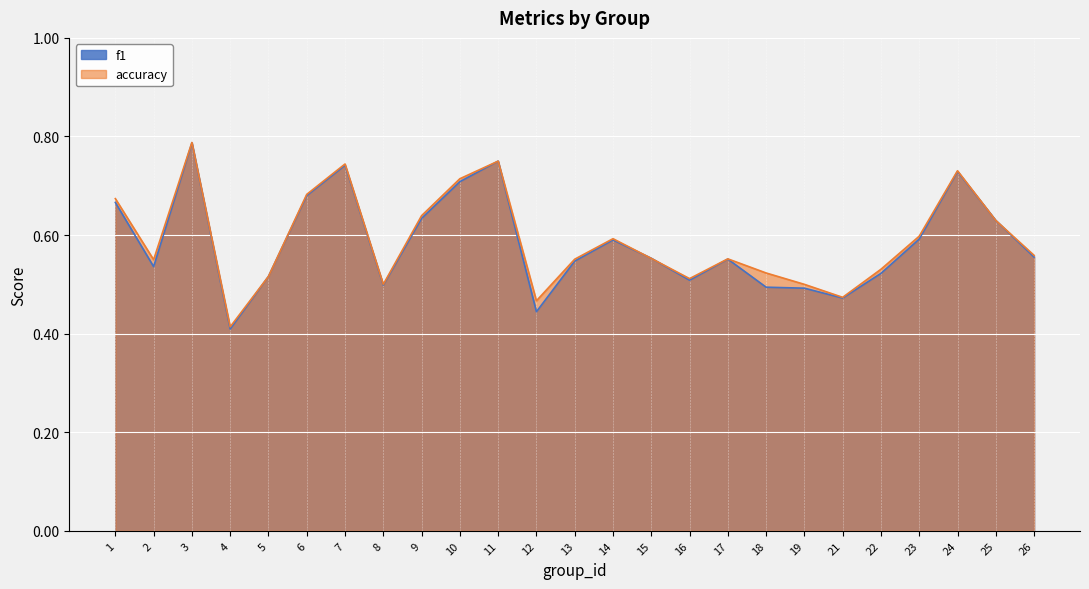

Count the number of categories in the chart.

25